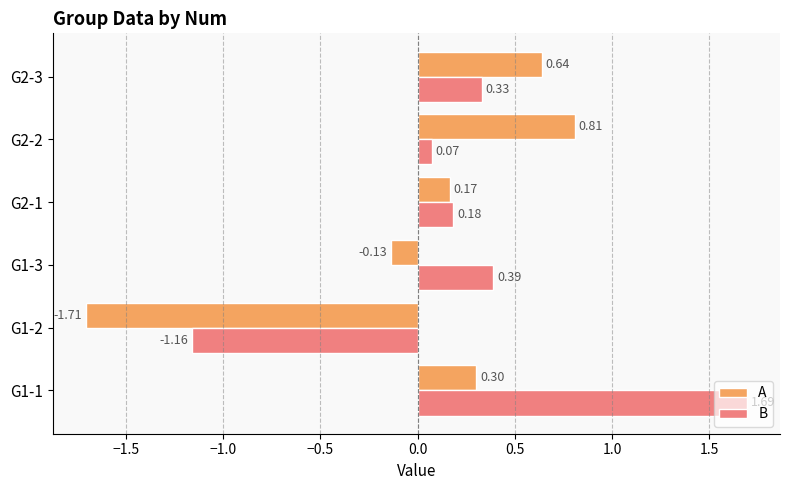

What is the sum of all B values?

1.5